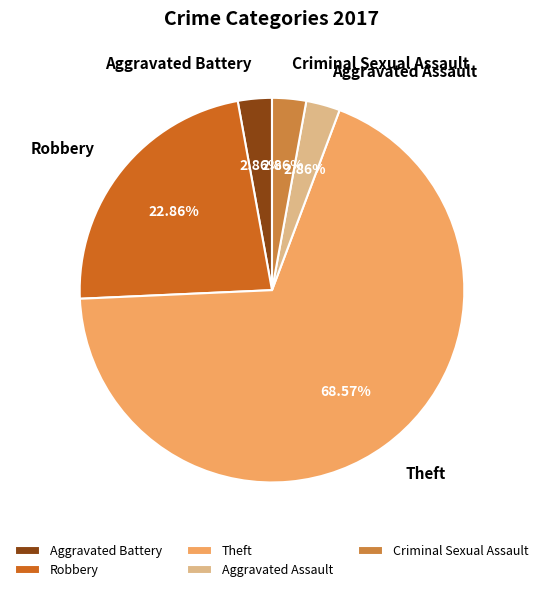

How many segments does this pie chart have?

5